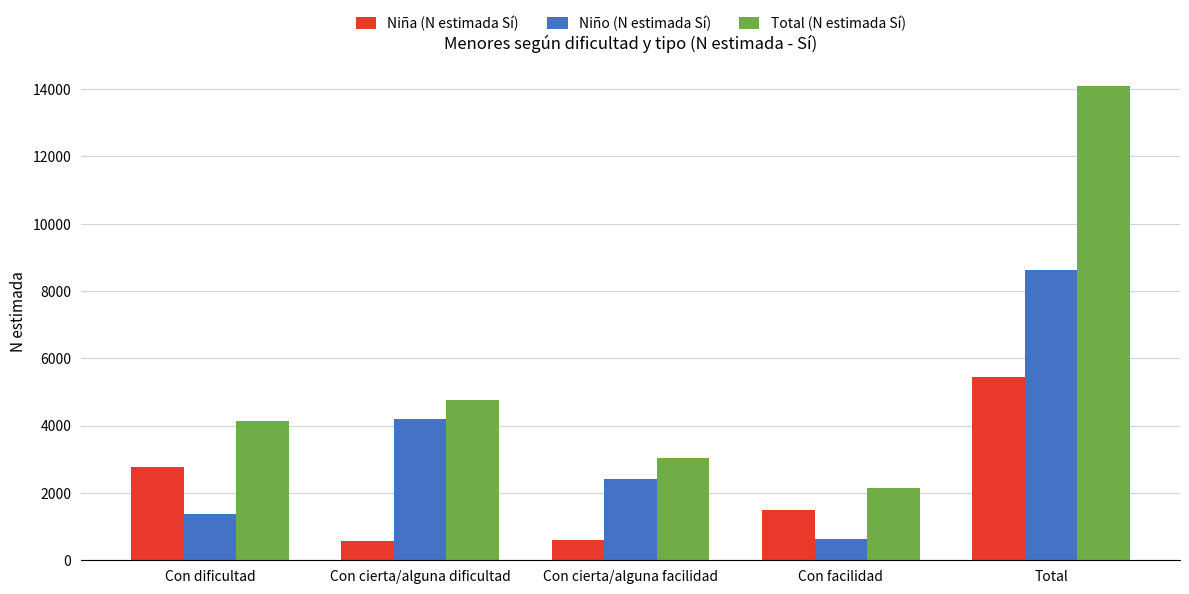

What is the label of the 1st bar from the right?

Total